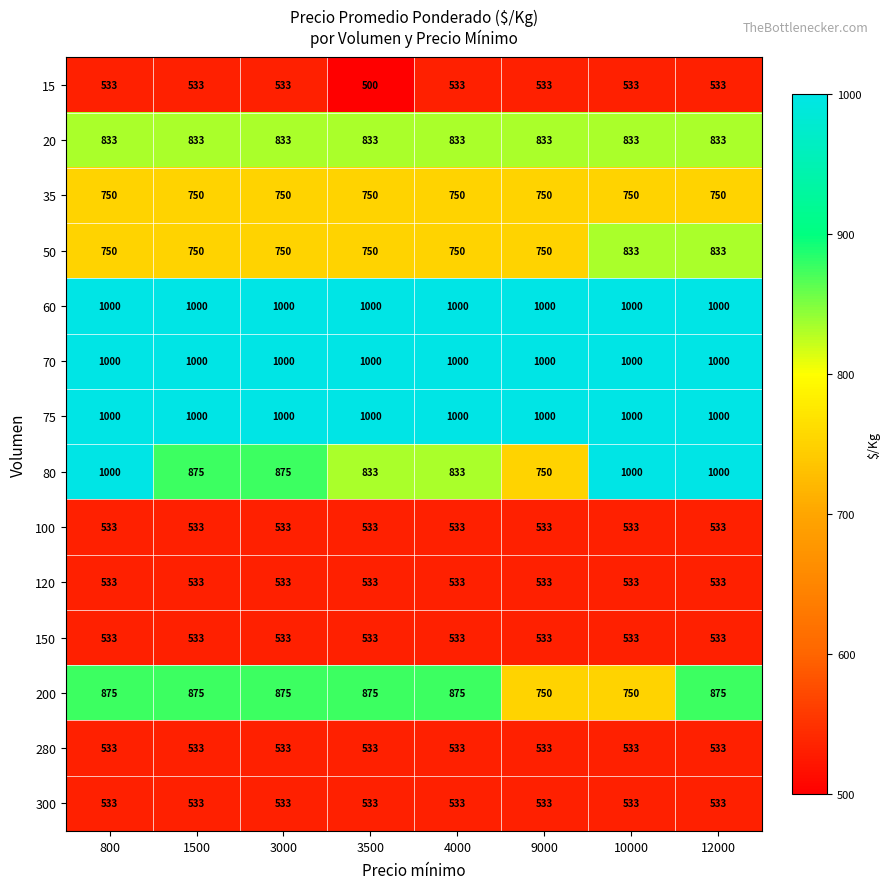

What is the minimum value shown in the chart?

500